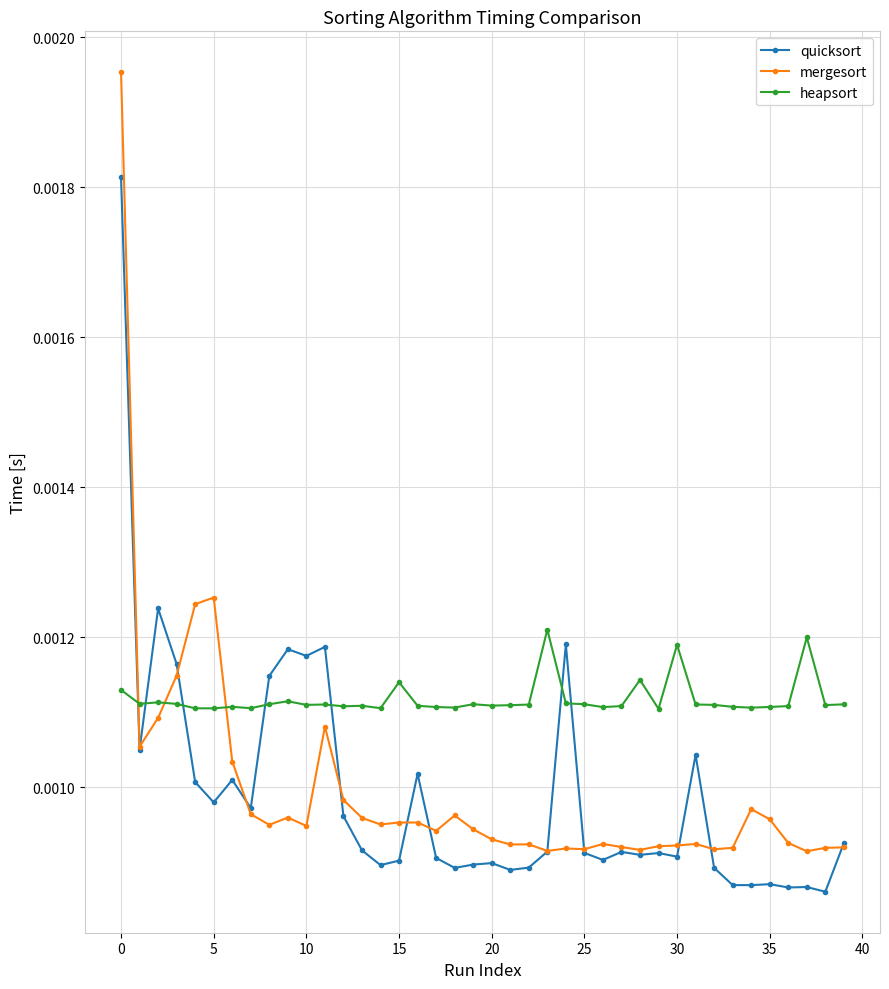

Is this an area chart (filled region under the line)?

No